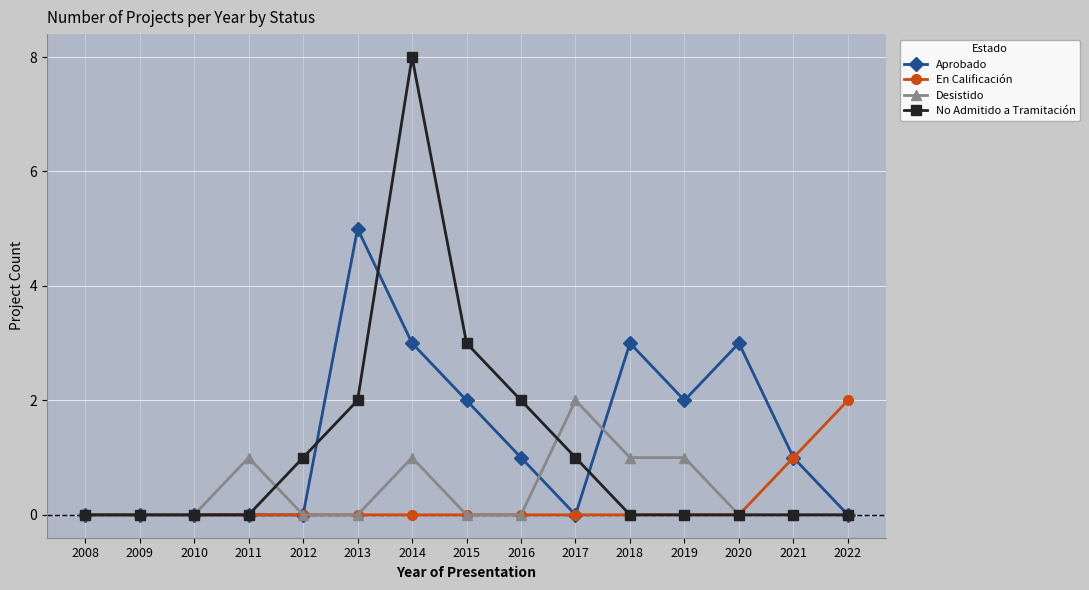

The value of Aprobado at 2014 is 1. True or false?

False